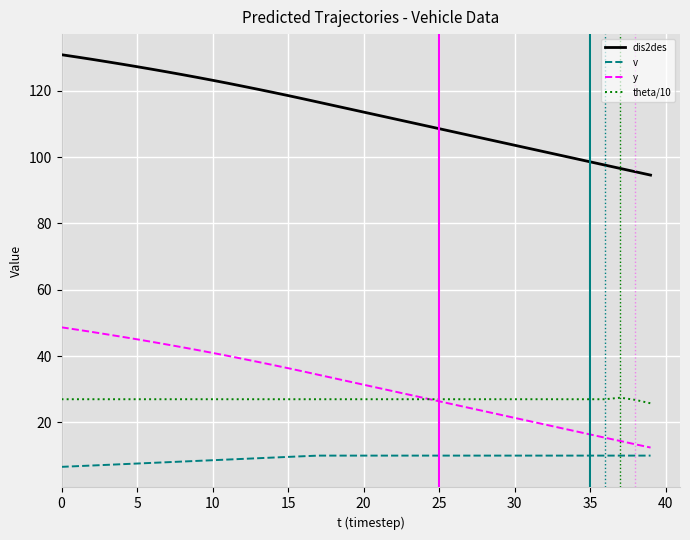

True or false: dis2des and theta/10 intersect in this chart.

False